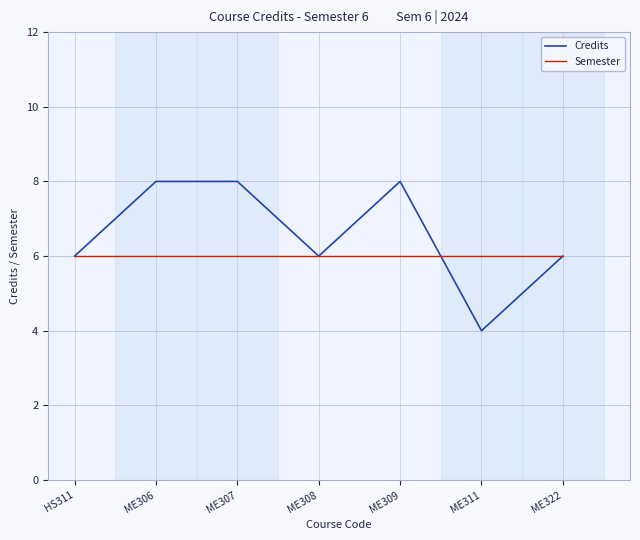

At ME307, list the series in order from largest to smallest.

Credits, Semester